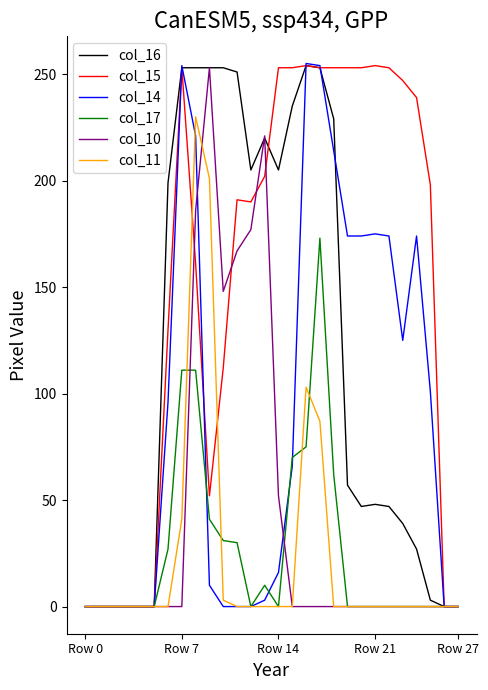

What are all the series names shown in the legend?

col_16, col_15, col_14, col_17, col_10, col_11